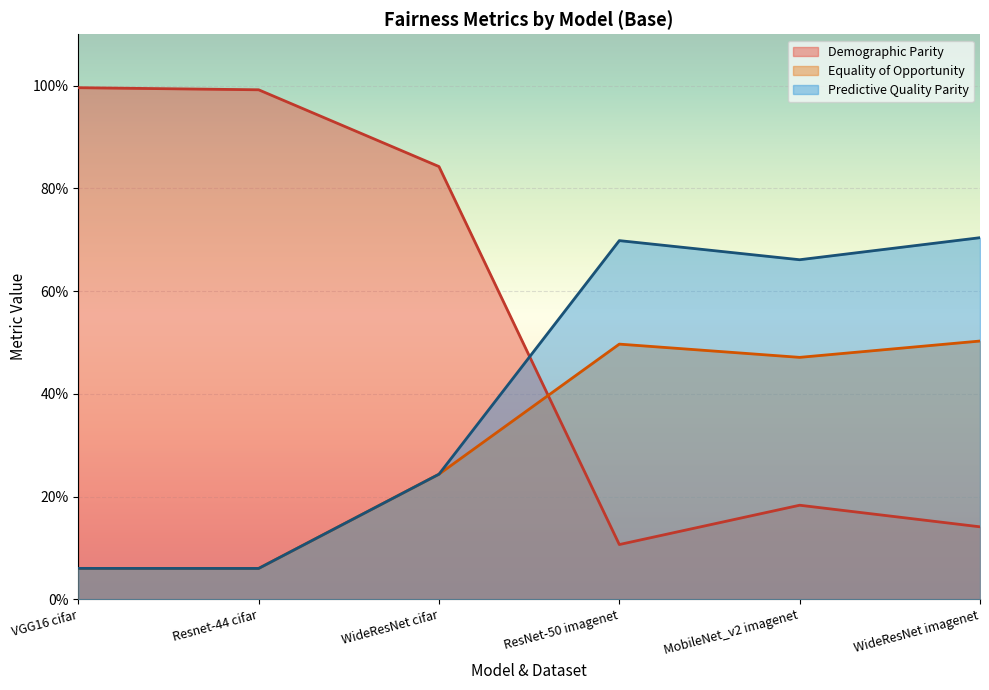

How many lines are shown in the chart?

3